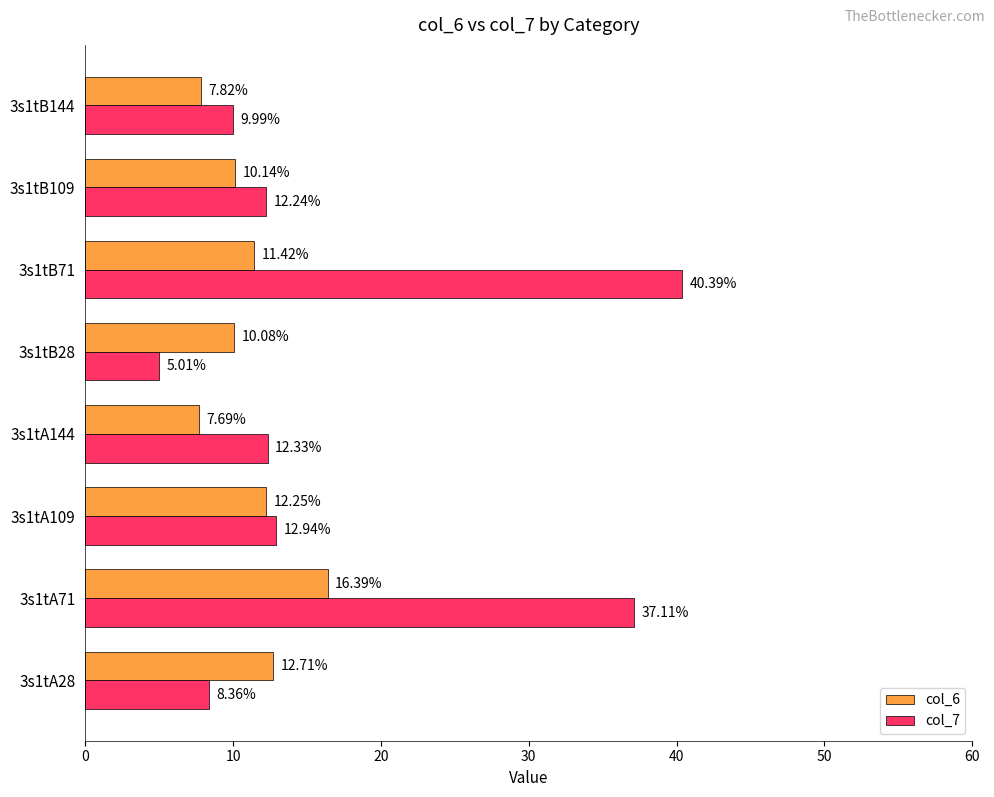

Rank the categories by col_7 value from lowest to highest.

3s1tB28, 3s1tA28, 3s1tB144, 3s1tB109, 3s1tA144, 3s1tA109, 3s1tA71, 3s1tB71